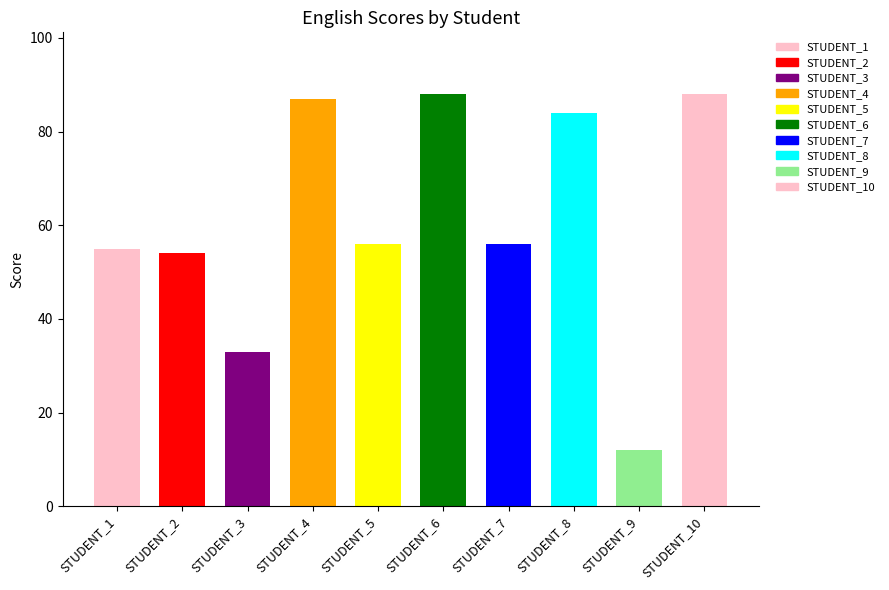

Does the chart contain stacked bars?

No